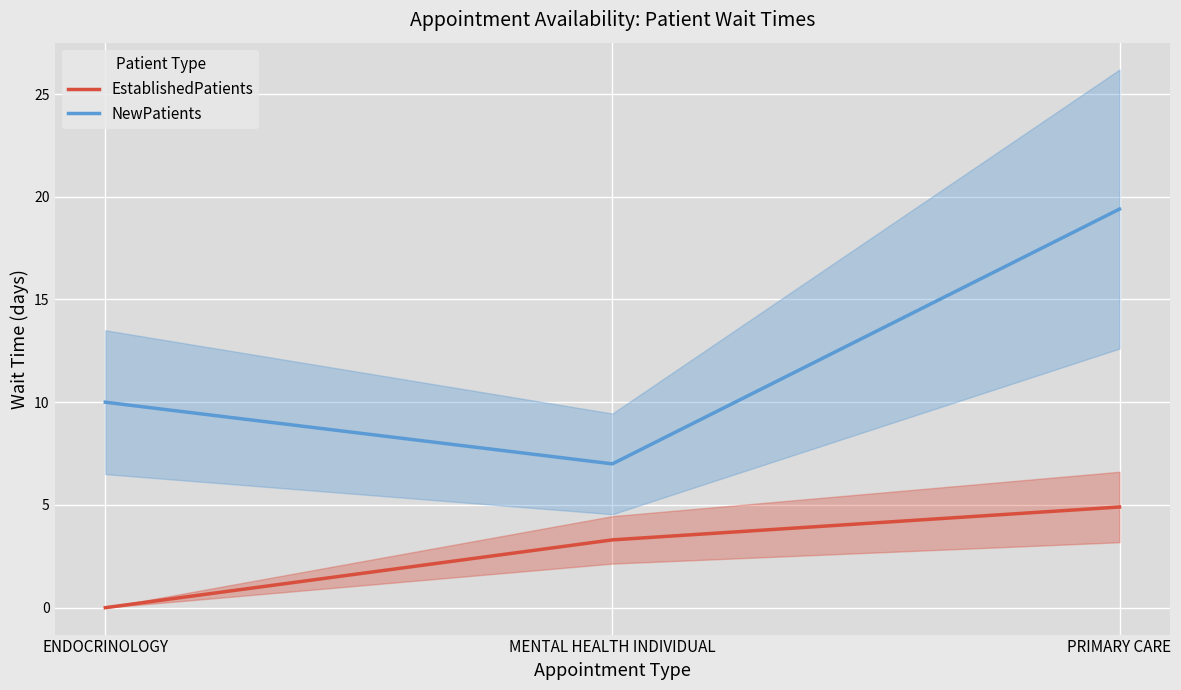

Where does the EstablishedPatients series first go above 3?

MENTAL HEALTH INDIVIDUAL